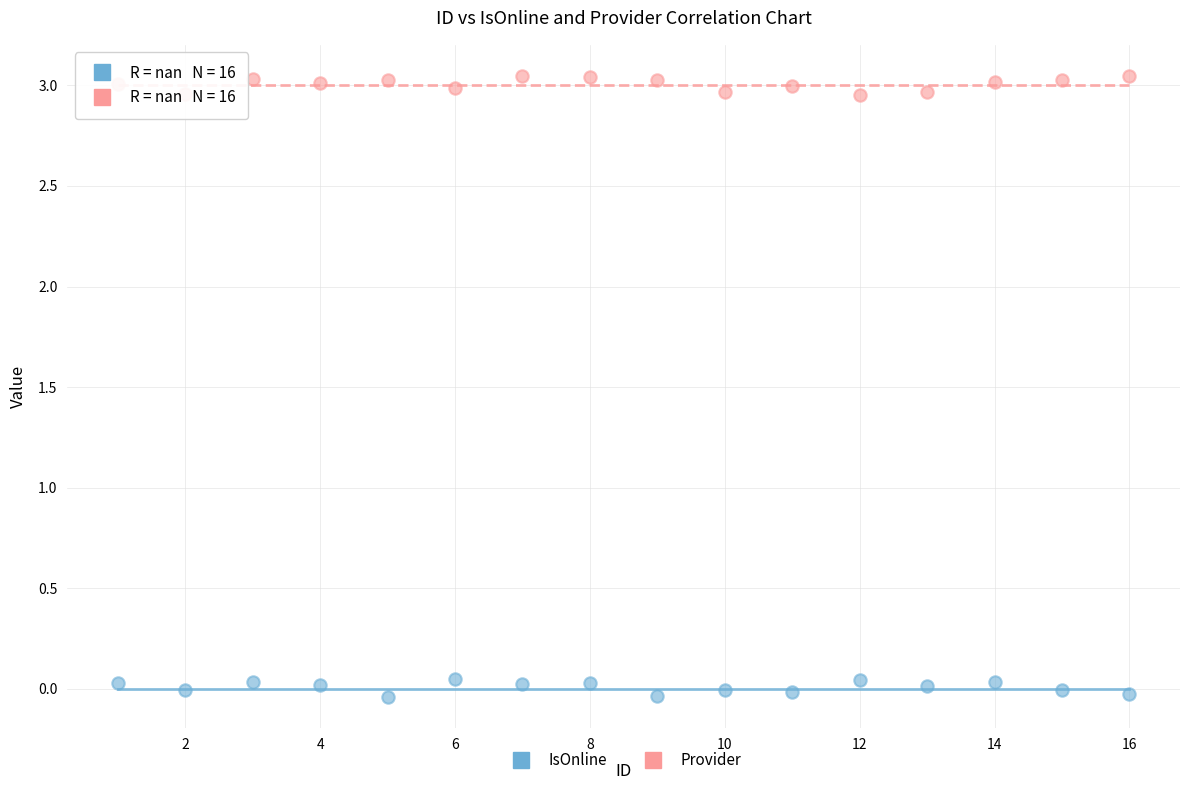

Which series reaches the minimum Y coordinate?

IsOnline